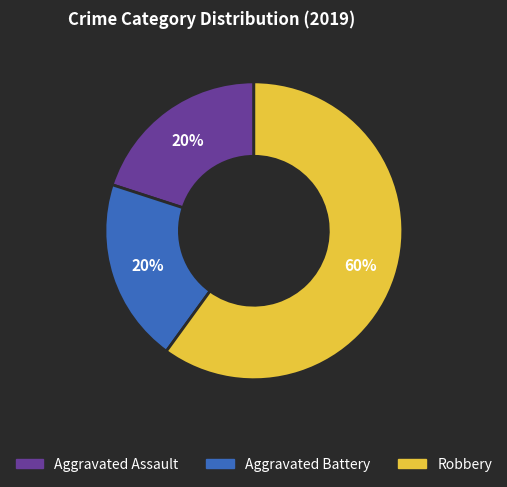

Approximately how many times larger is the value at Aggravated Assault compared to Aggravated Battery?

1.0